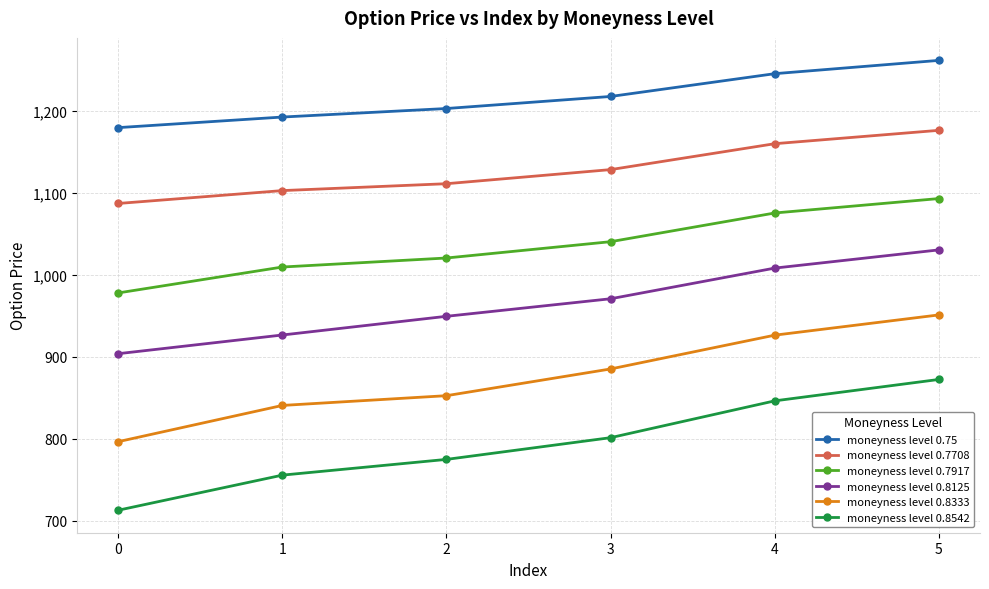

Reading right to left, list all the values displayed in this chart.

moneyness level 0.75: 1261.5	1245.3	1217.5	1202.8	1192.4	1179.5
moneyness level 0.7708: 1176.2	1159.9	1128.3	1111.1	1102.7	1087.0
moneyness level 0.7917: 1093.0	1075.4	1040.4	1020.5	1009.5	977.9
moneyness level 0.8125: 1030.4	1008.2	970.8	949.4	926.6	903.8
moneyness level 0.8333: 951.1	926.4	885.2	852.6	840.7	796.5
moneyness level 0.8542: 872.4	846.3	801.4	774.9	755.7	712.9